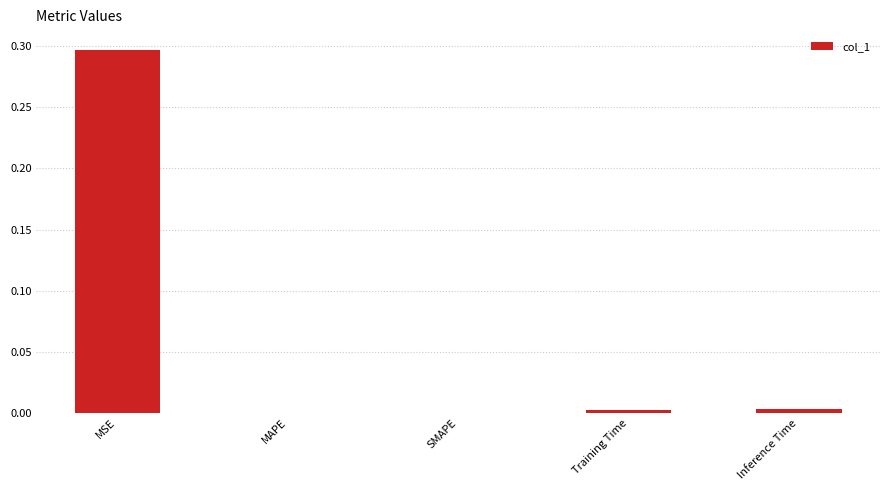

At which category does the chart reach its peak across all series?

MSE